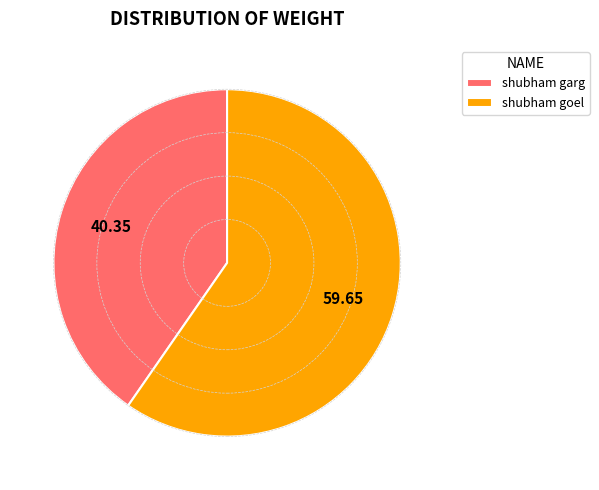

Which has a higher value, shubham goel or shubham garg?

shubham goel